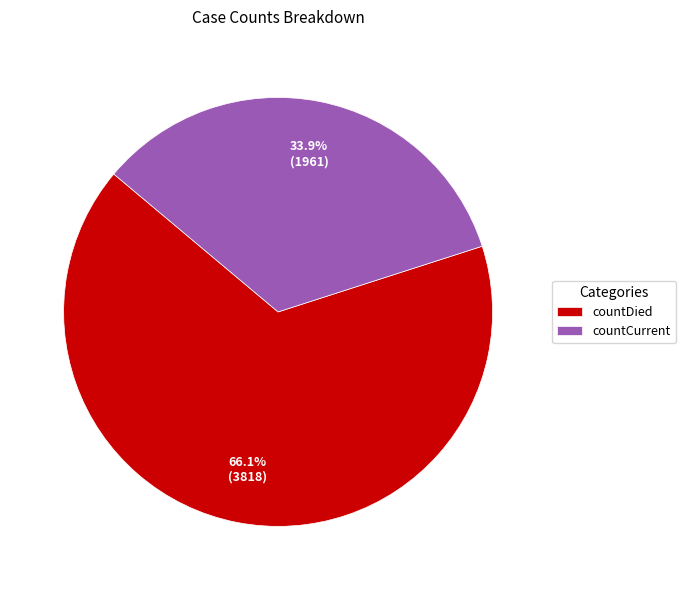

Which has a higher value, countCurrent or countDied?

countDied